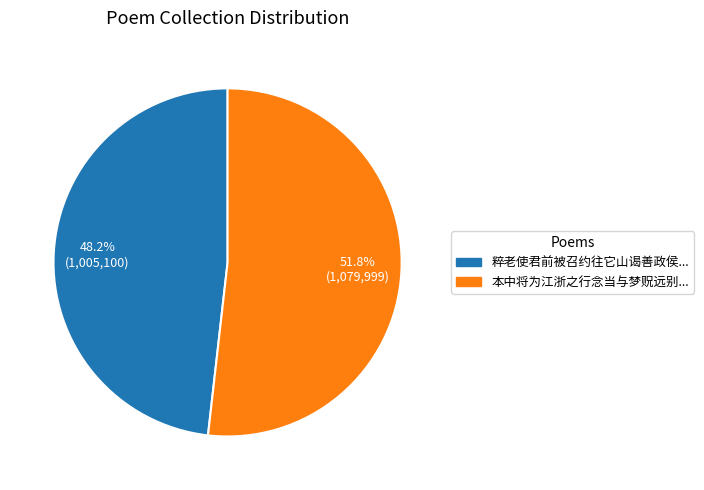

Is there a majority slice in this chart?

Yes